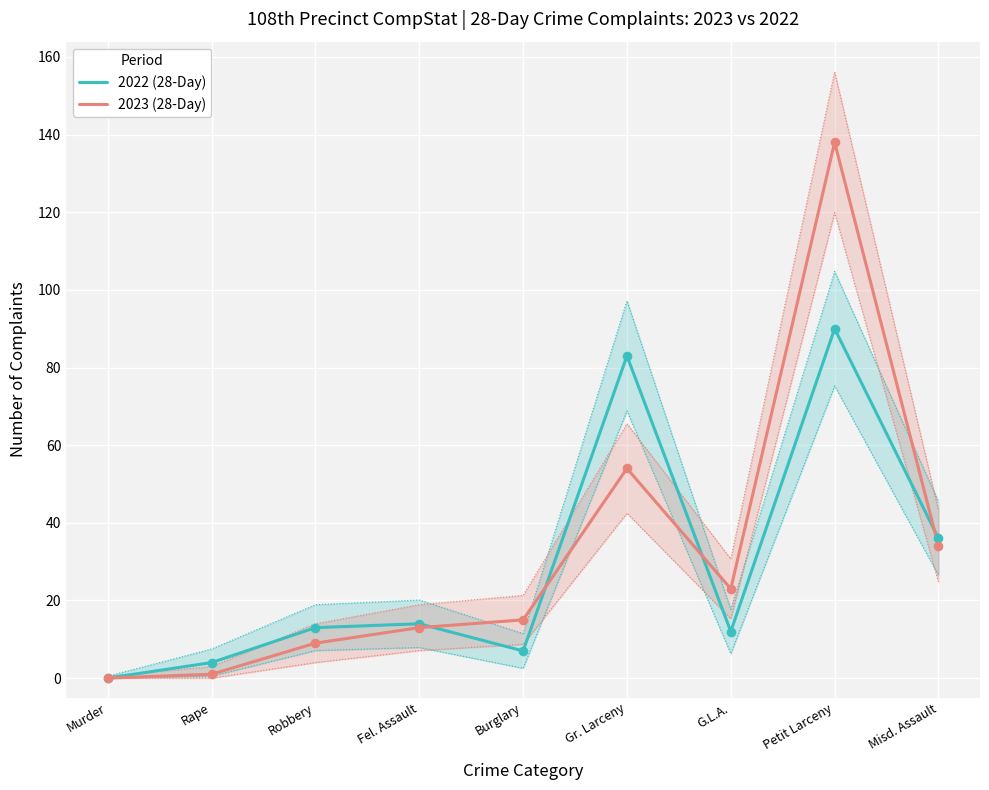

At which category is the sum across all series the highest?

Petit Larceny